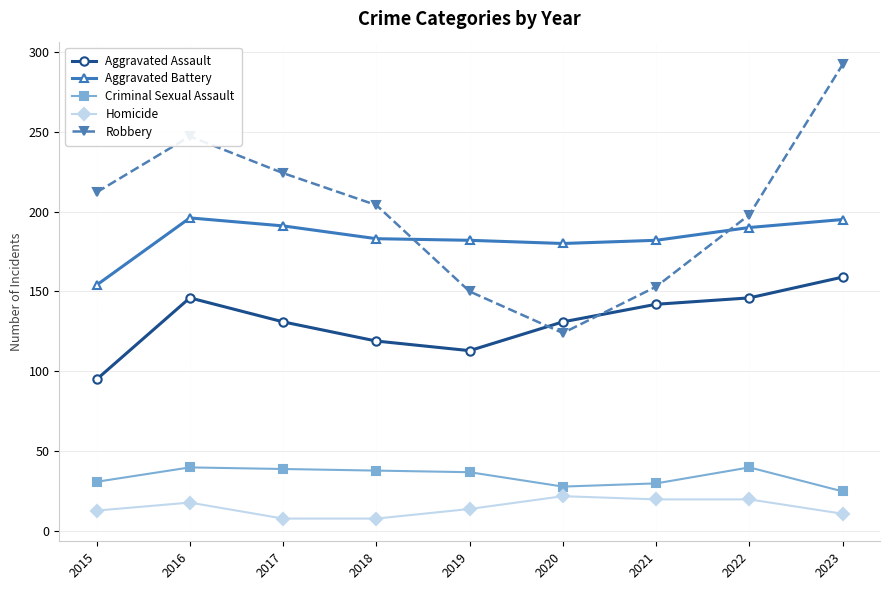

The Robbery series shows 292 at 2023. True or false?

True